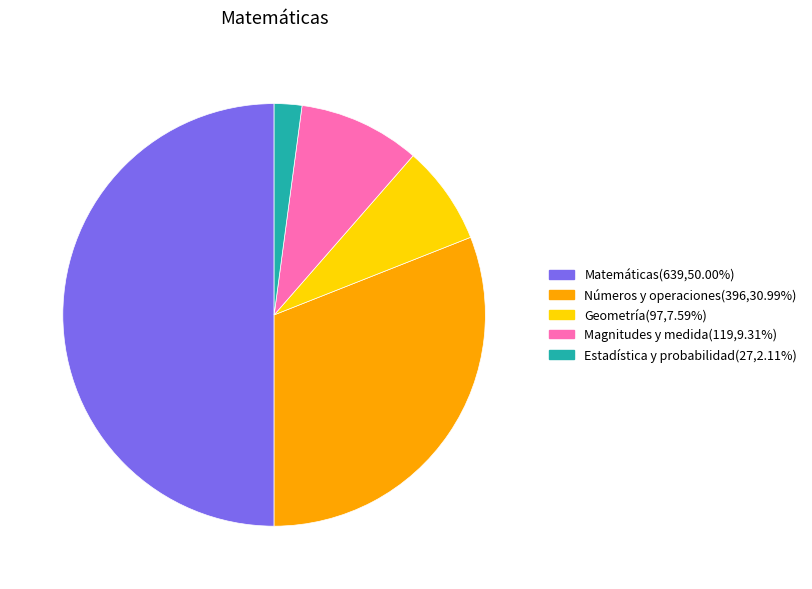

Rank the categories by value from highest to lowest.

Matemáticas, Números y operaciones, Magnitudes y medida, Geometría, Estadística y probabilidad